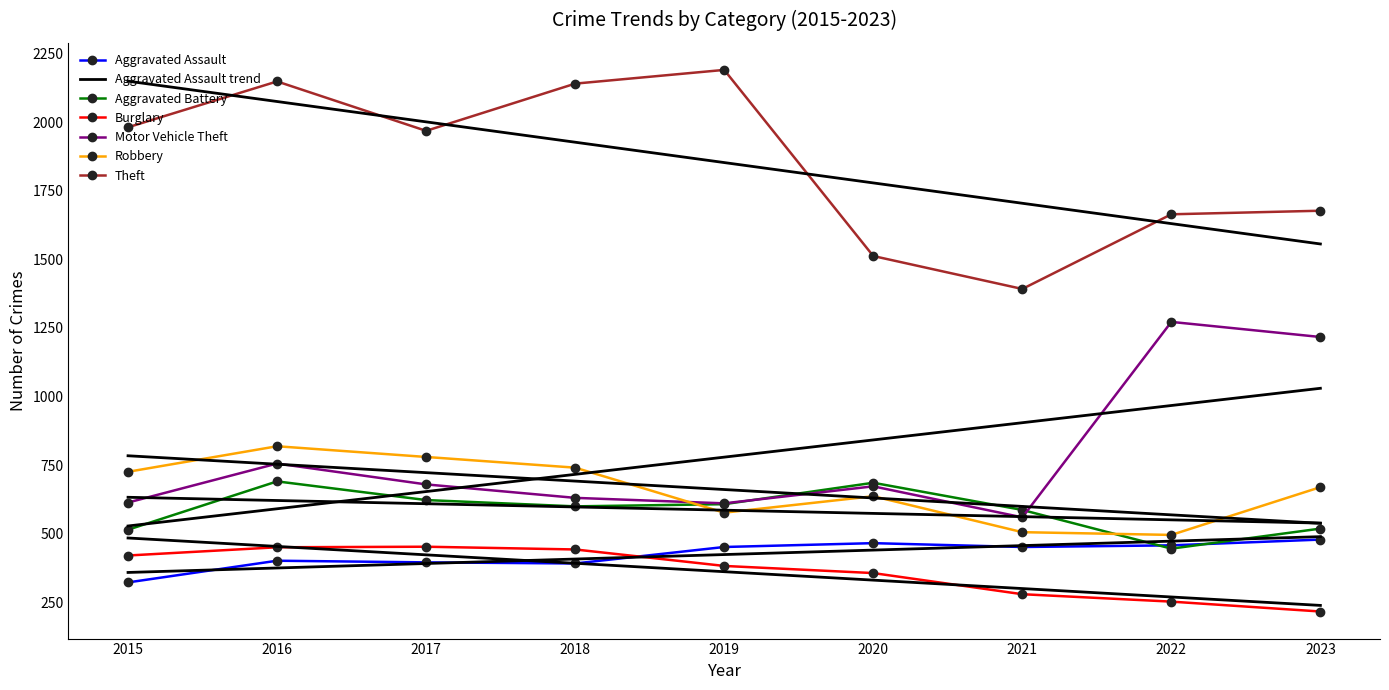

In Motor Vehicle Theft, how many points are higher than both neighbors (excluding endpoints)?

3